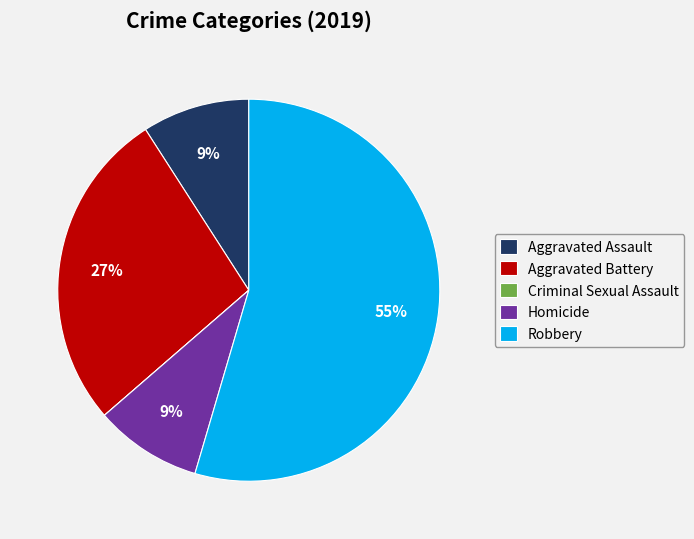

Between Robbery and Aggravated Battery, which is larger?

Robbery